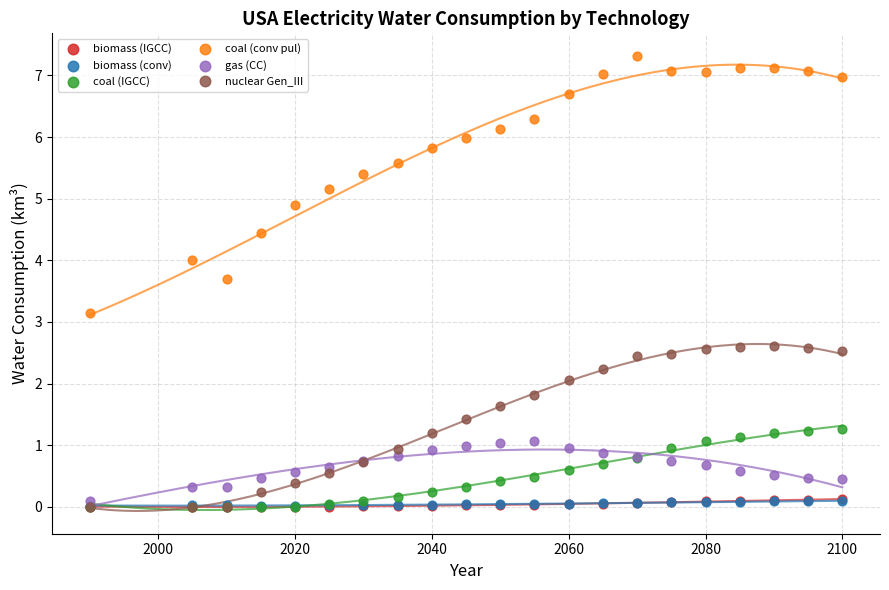

Which series has the widest spread of Y values?

coal (conv pul)